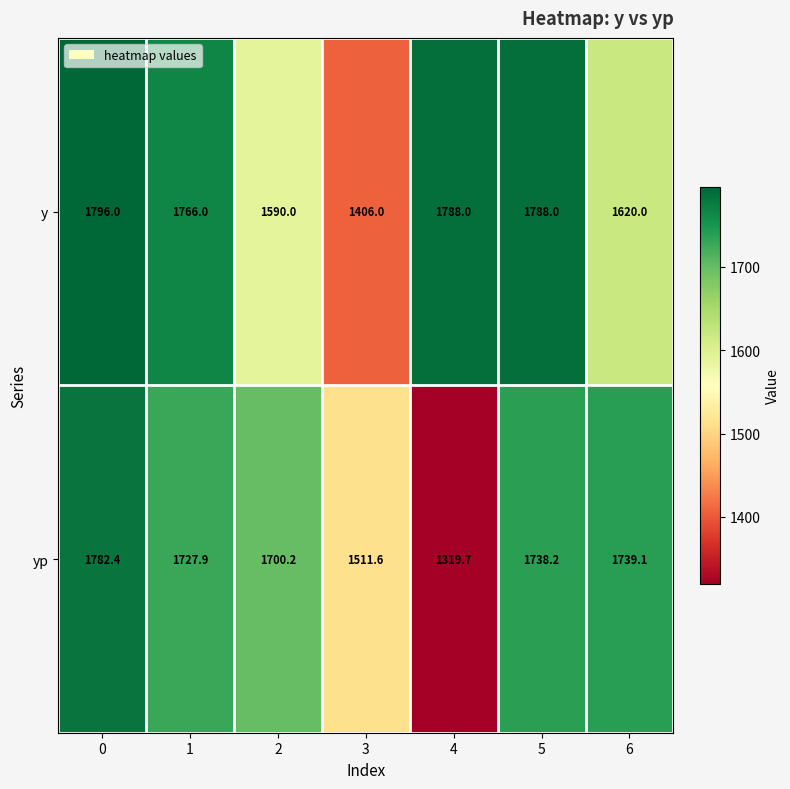

Which category has the lowest value across all series?

4